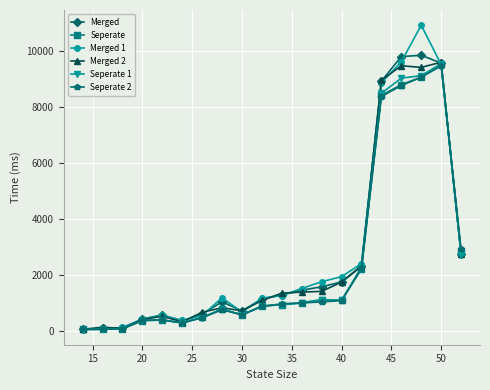

At how many categories does at least one series exceed 10207?

1